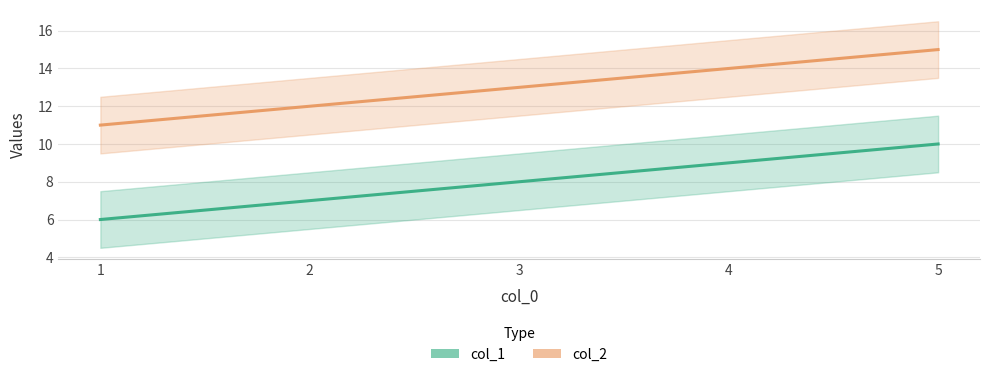

True or false: col_2 and col_1 cross at least once.

False